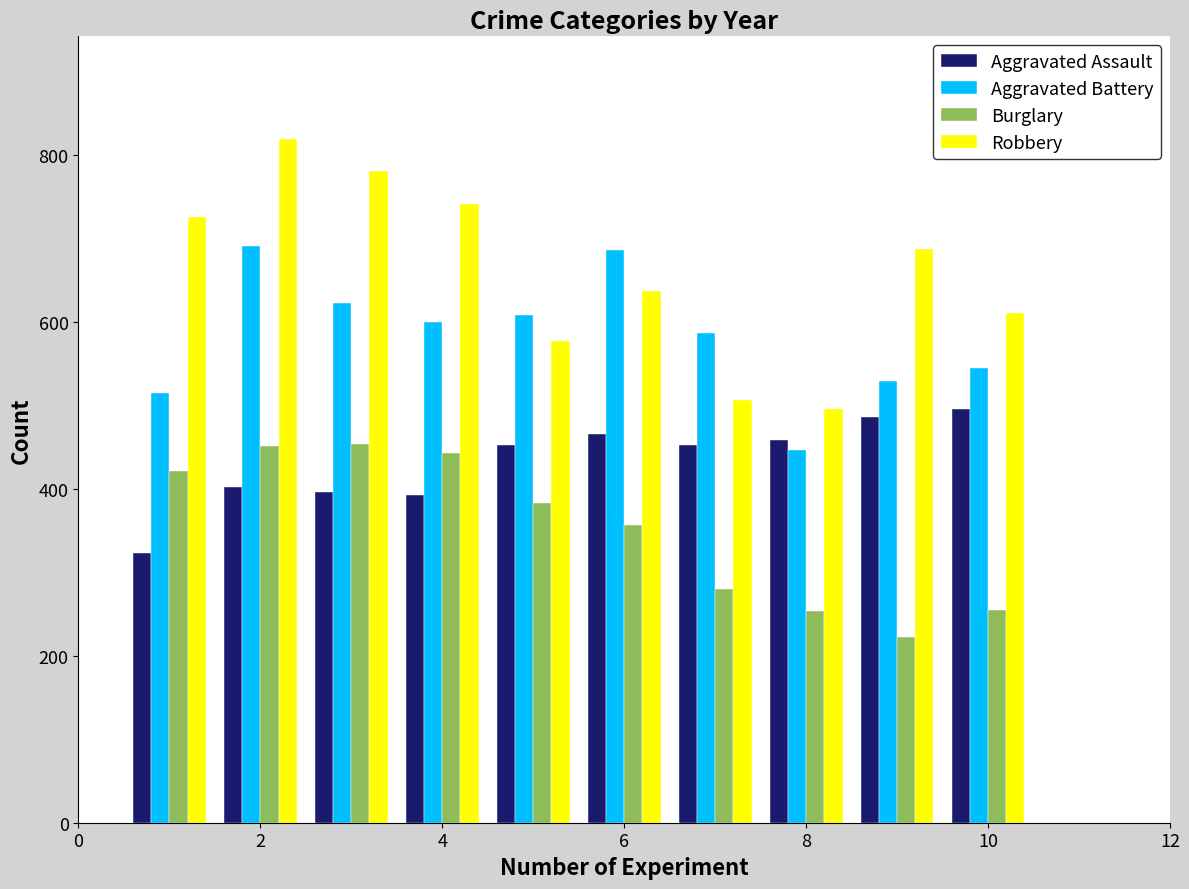

What is the value of the Aggravated Assault bar at the 4th from the left?

392